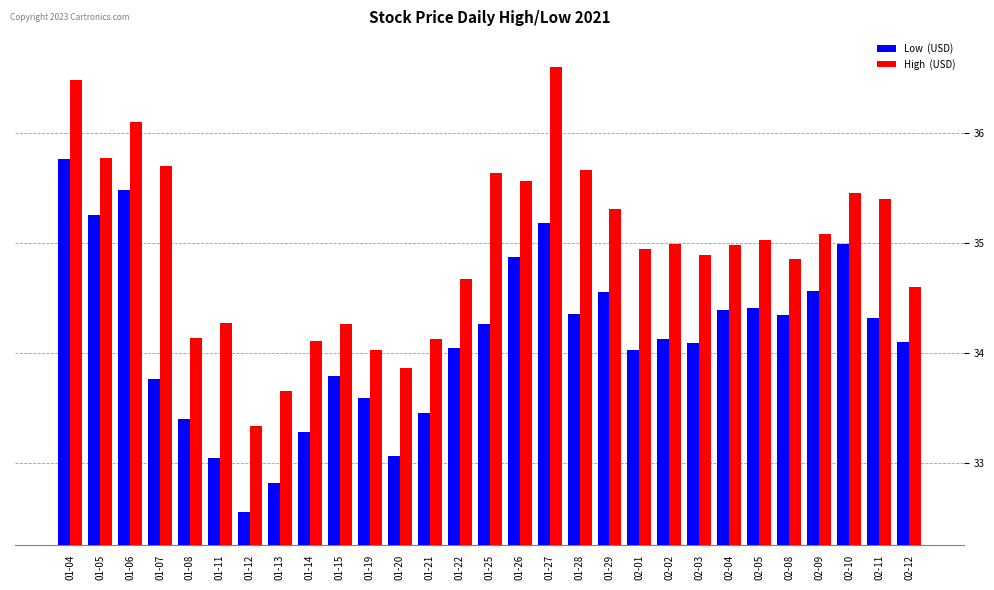

What is the total value across all series at 01-21?

67.6